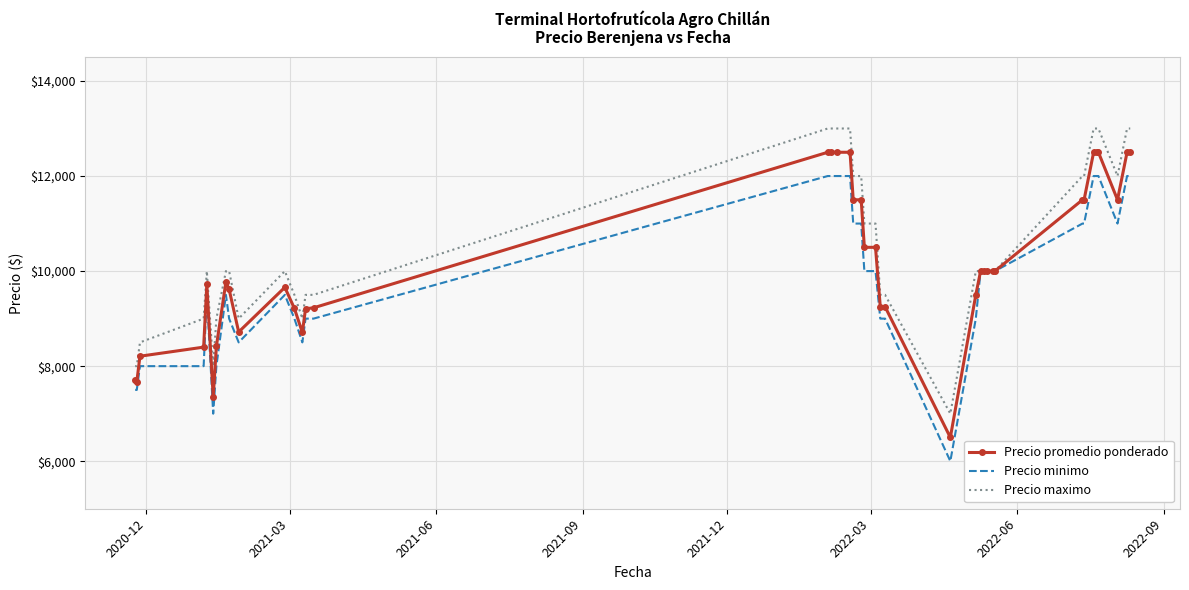

What is the highest value of the Precio minimo series?

12000